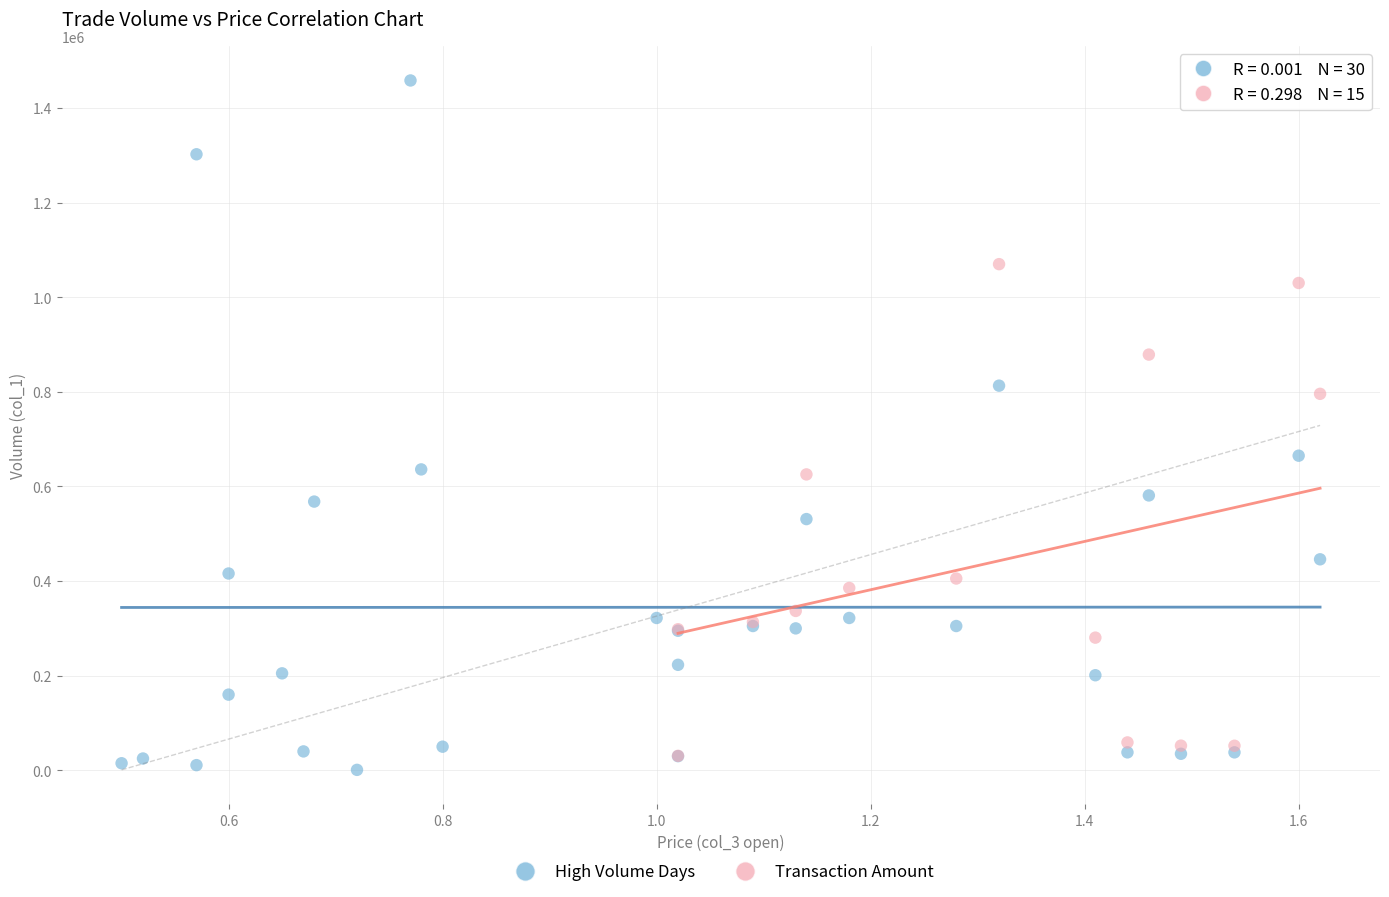

What are all the series names shown in the legend?

High Volume Days, Transaction Amount